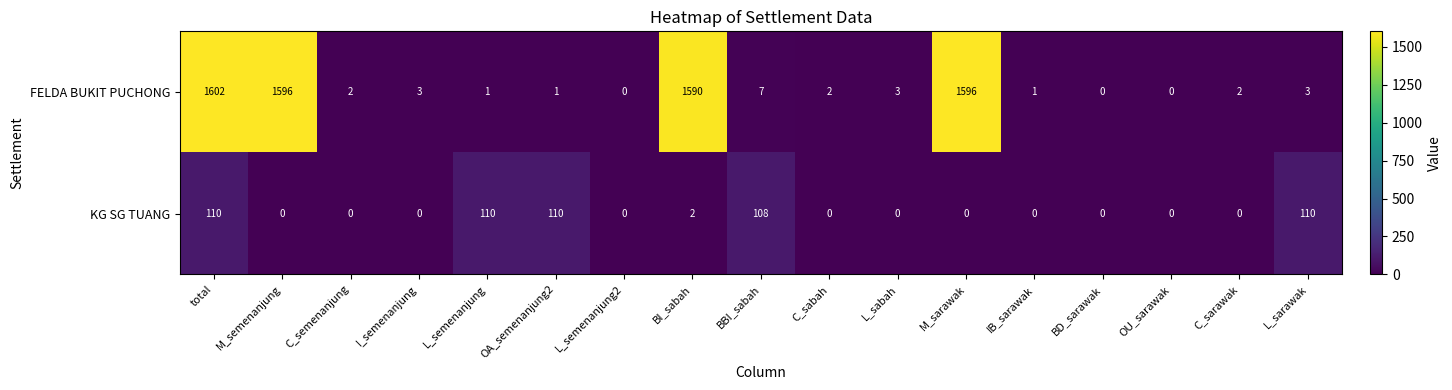

How many distinct data groups are displayed?

2